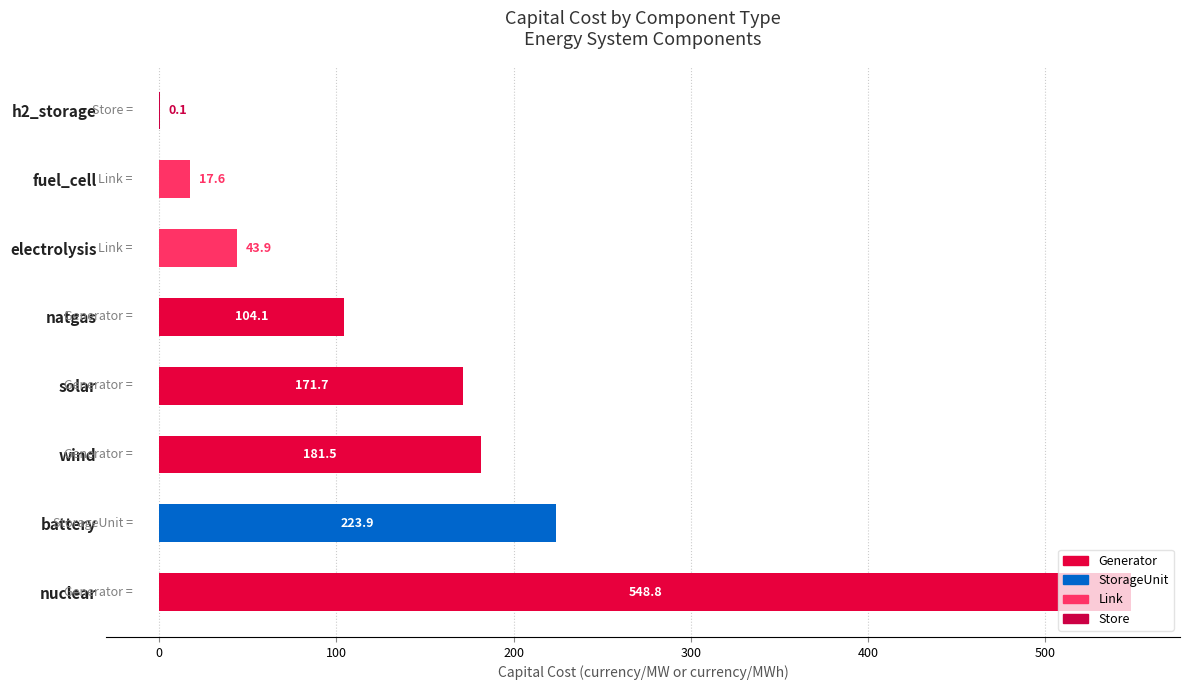

Which label corresponds to the largest value in the chart?

nuclear